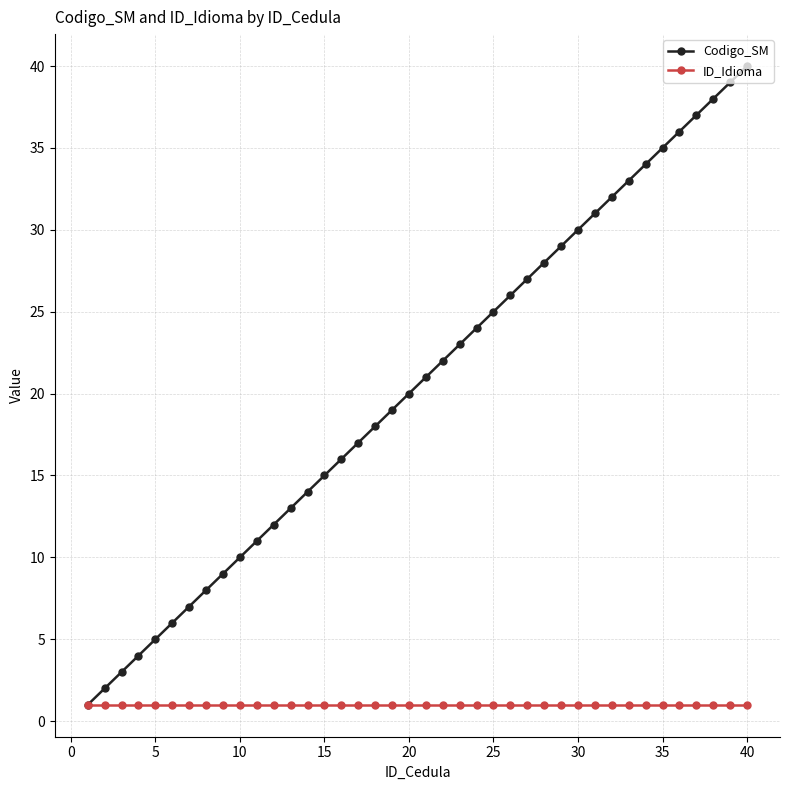

What is the highest value of the Codigo_SM series?

40